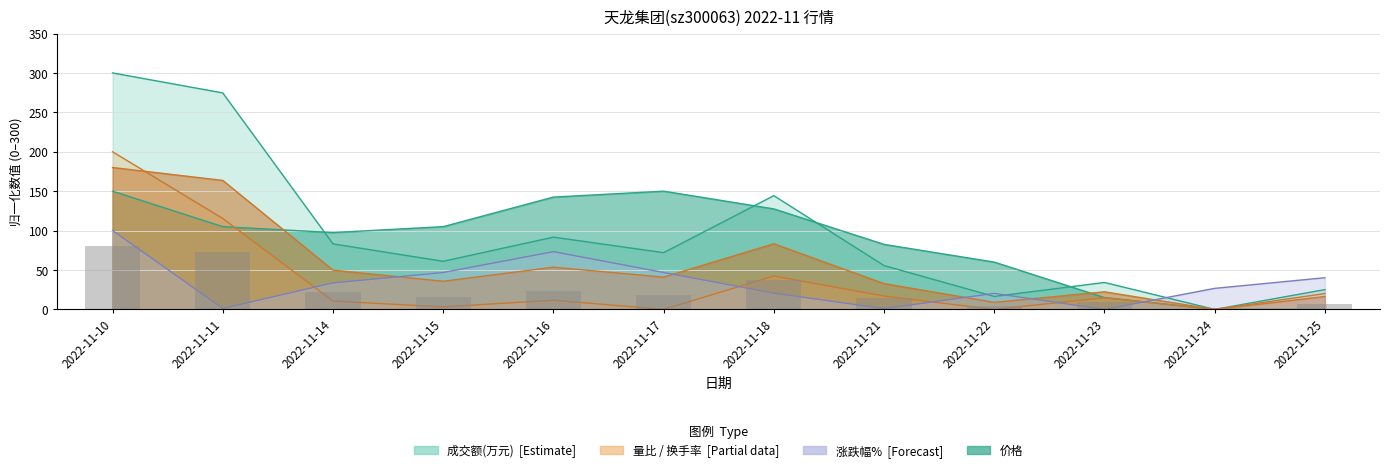

Which category has the highest value across all series?

2022-11-10